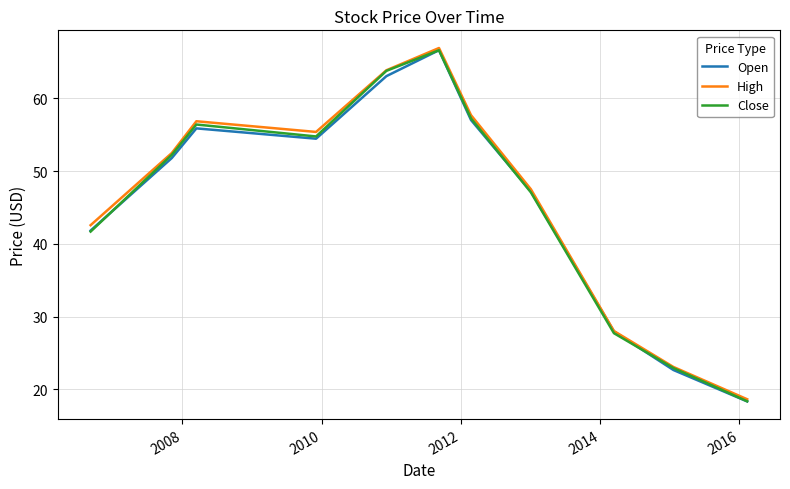

Which series has the widest spread of values?

High